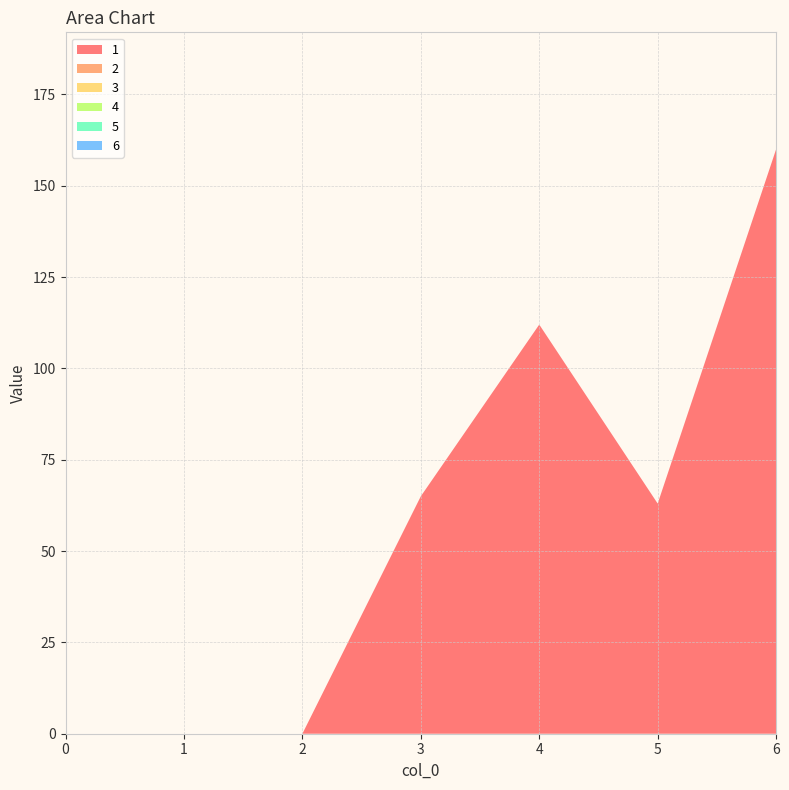

Reading left to right, list all the values displayed in this chart.

1: 0	0	0	65	112	63	160
2: 0	0	0	0	0	0	0
3: 0	0	0	0	0	0	0
4: 0	0	0	0	0	0	0
5: 0	0	0	0	0	0	0
6: 0	0	0	0	0	0	0